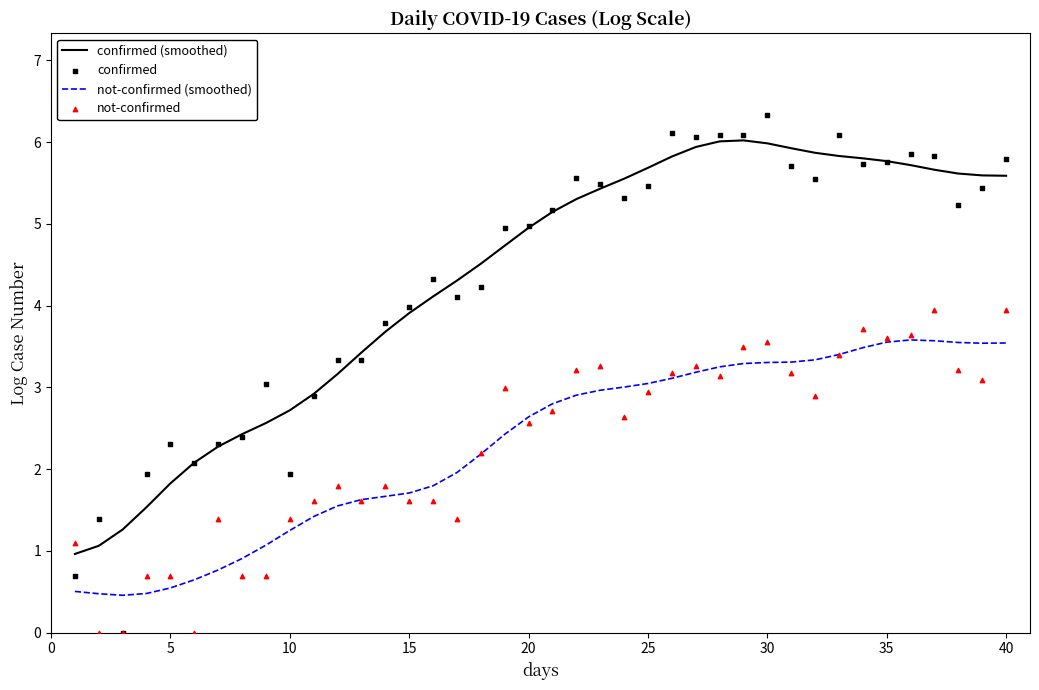

Which series has the largest total across all categories?

confirmed (smoothed)